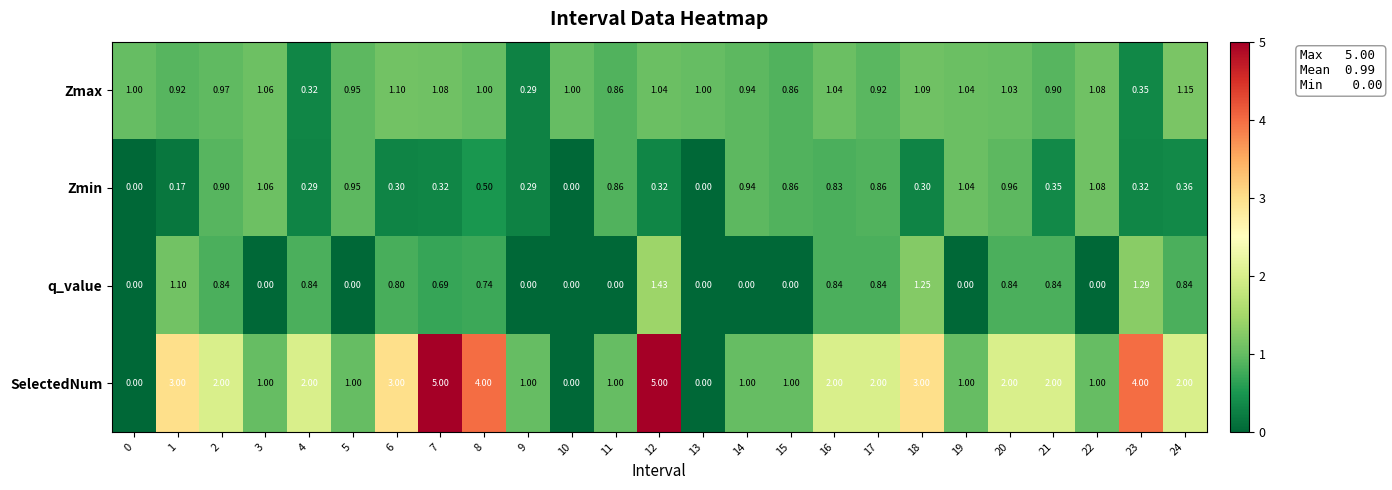

Which series has the largest total across all categories?

SelectedNum